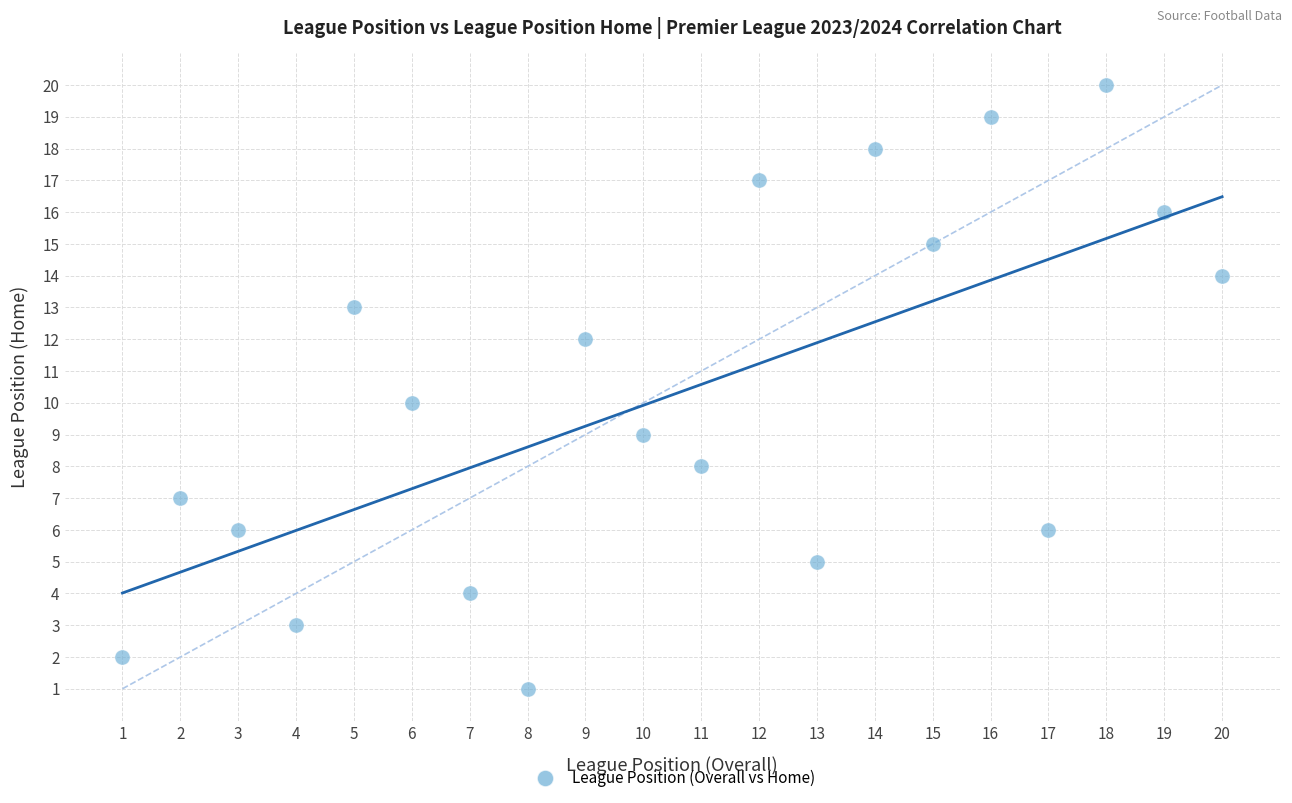

What is the range of X values (max minus min)?

19